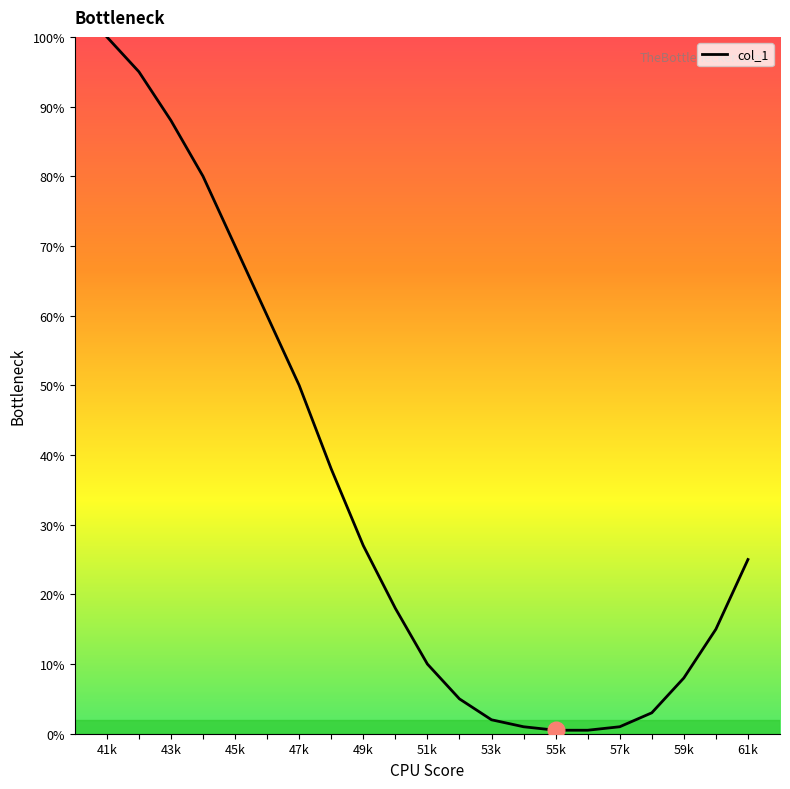

What is the difference between the second highest and minimum values?

94.5